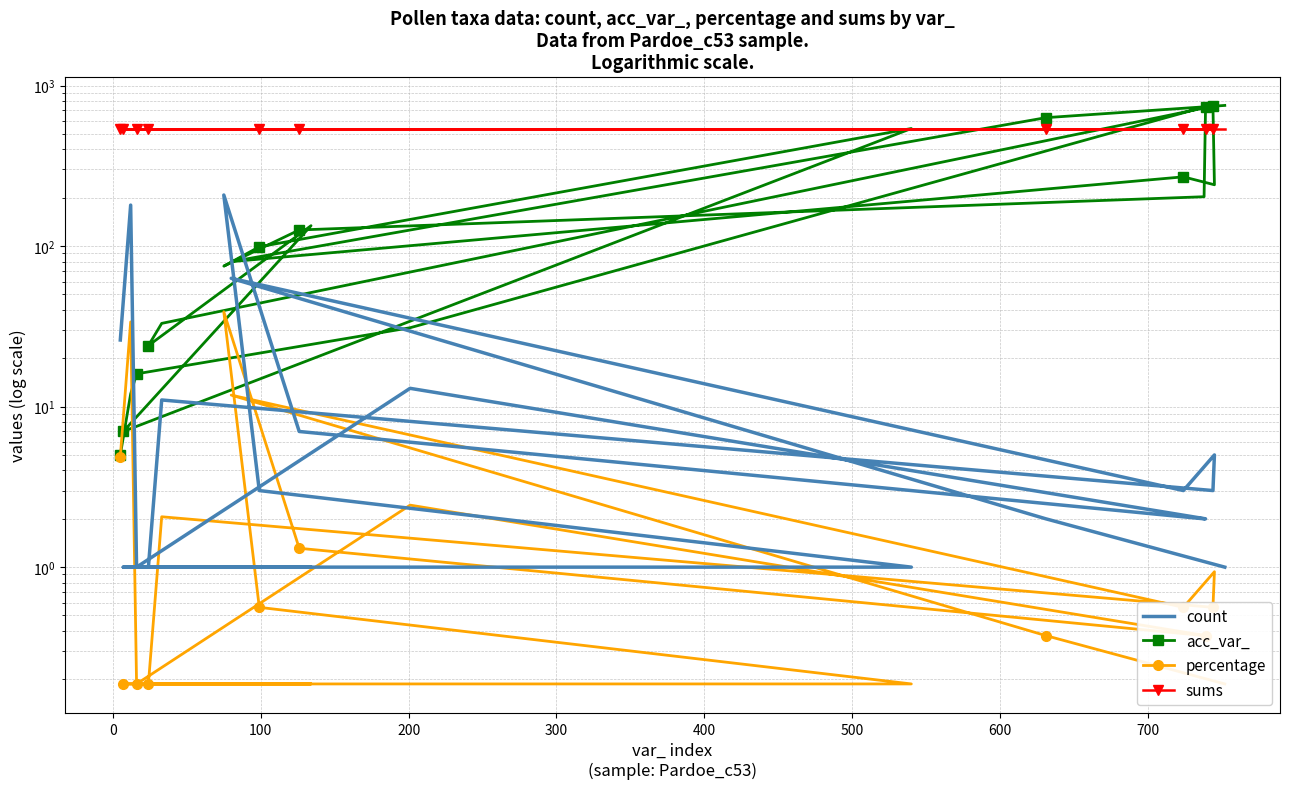

How many lines are shown in the chart?

4